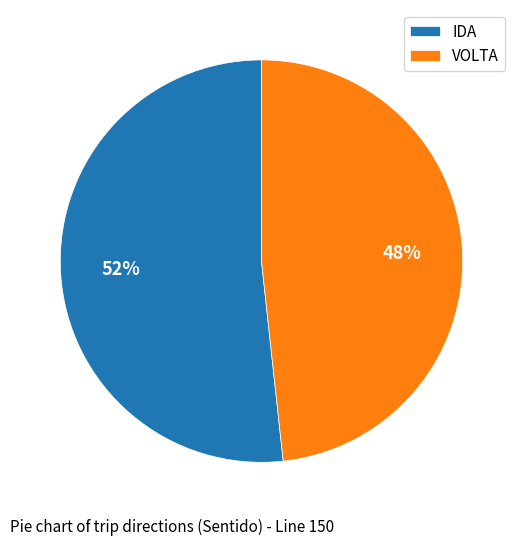

How many segments does this pie chart have?

2